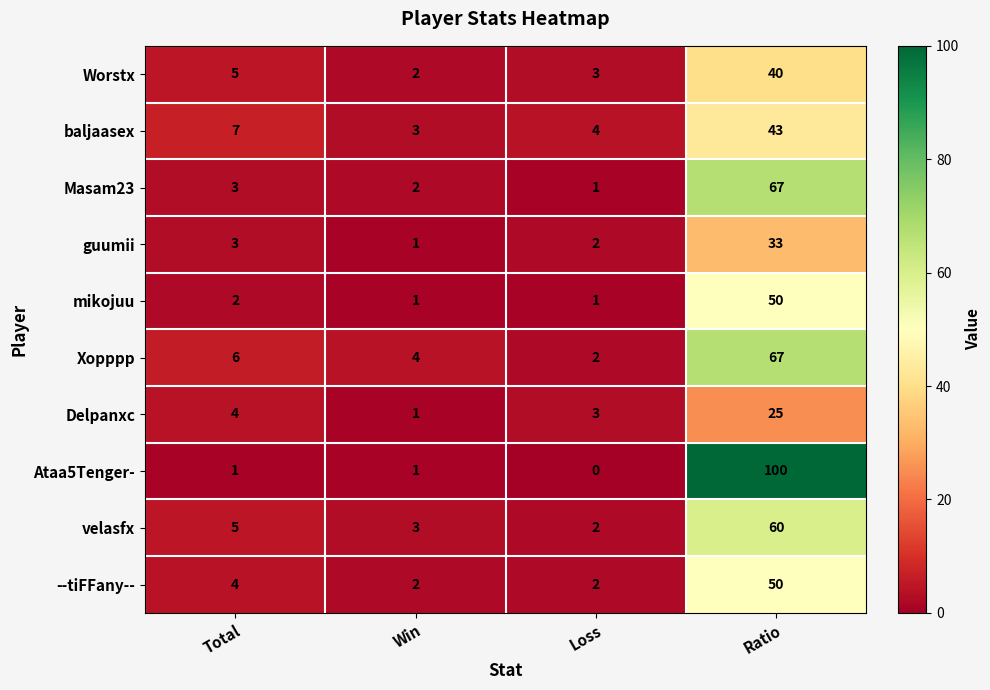

What is the total value across all series at Ratio?

535